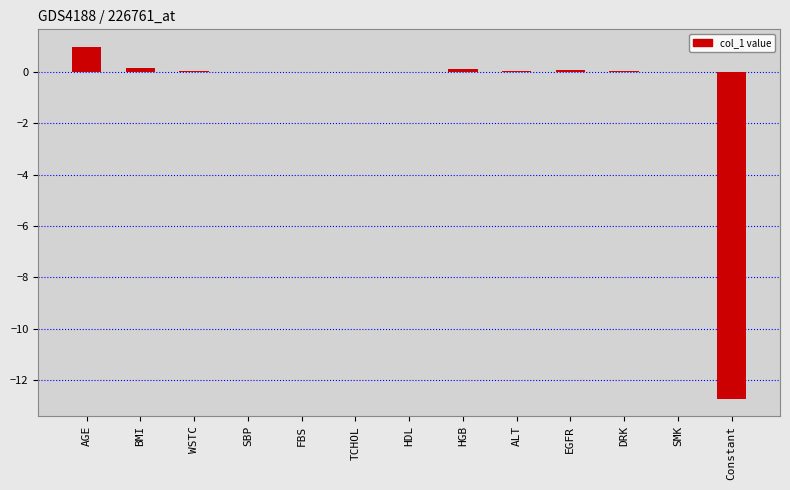

Is it true that the value at Constant is -12.7?

True